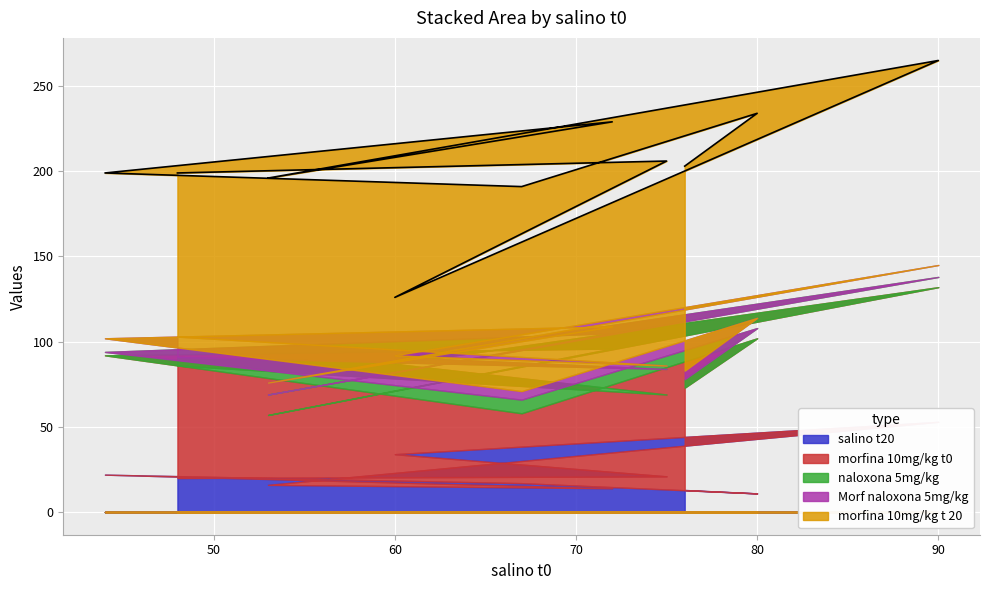

At which label is salino t20 closest to 32?

60